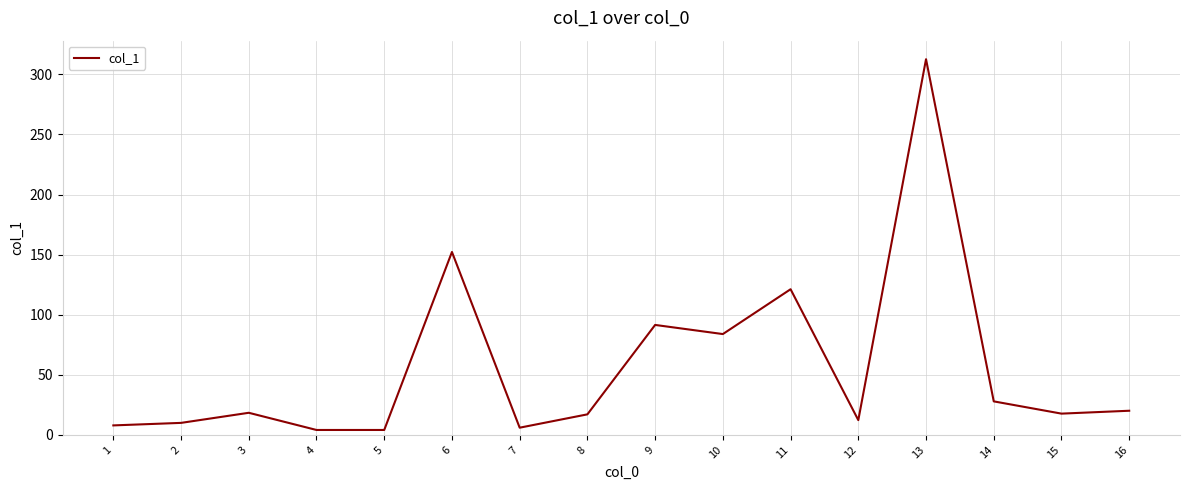

Is it true that the value at 14 is 27.9?

True